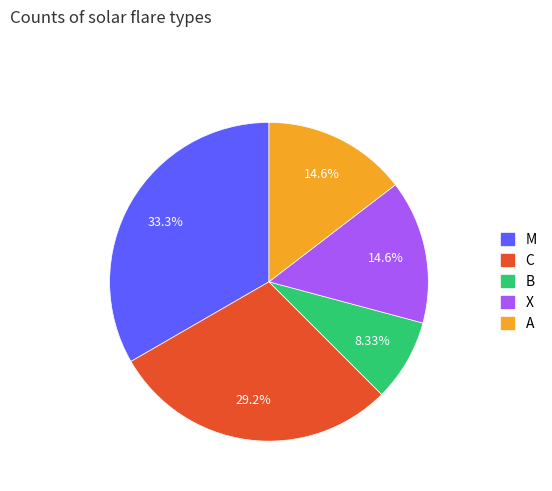

What is the largest slice in the pie chart?

M